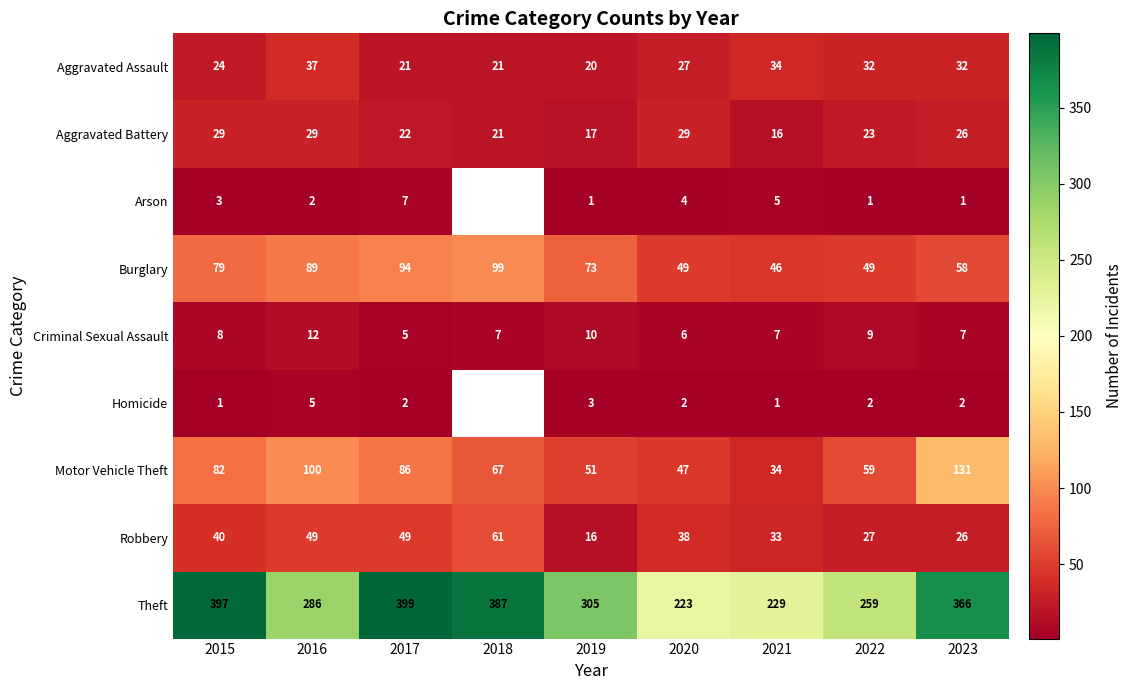

Where is Theft nearest to the value 311?

2019